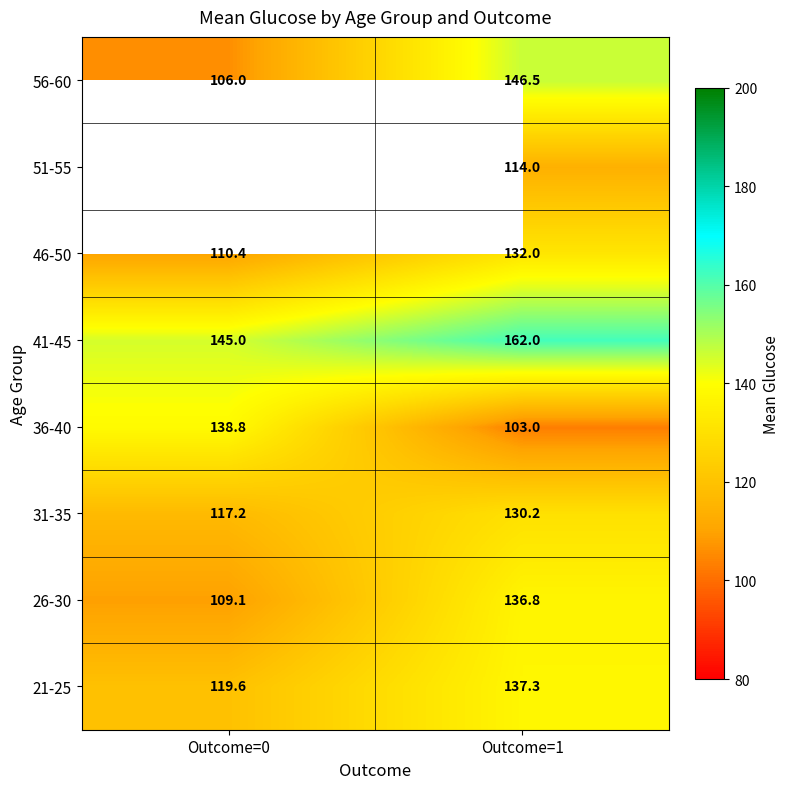

What is the sum of all 31-35 values?

247.4